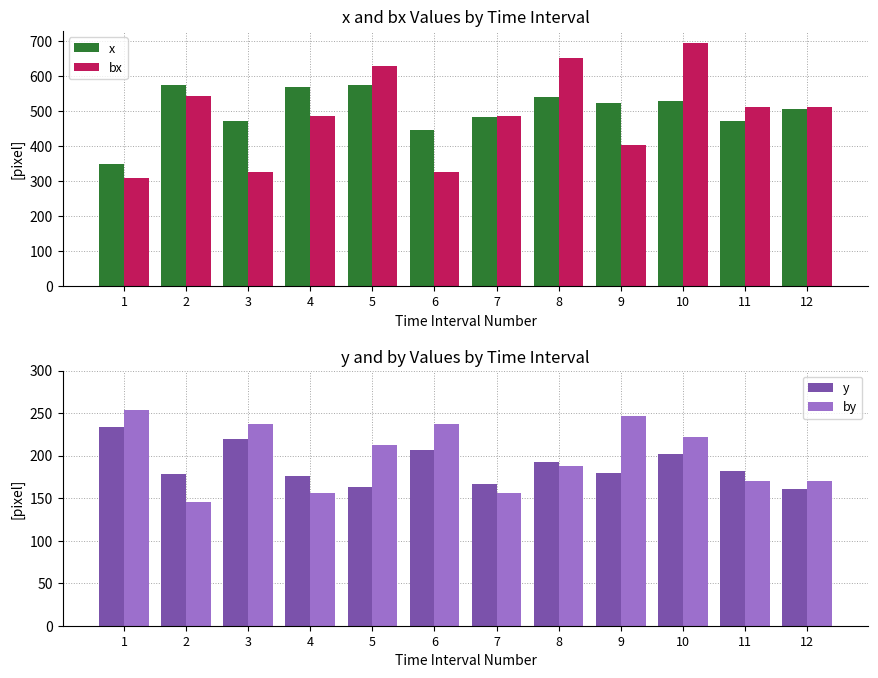

Between 12 and 8, which is larger?

8